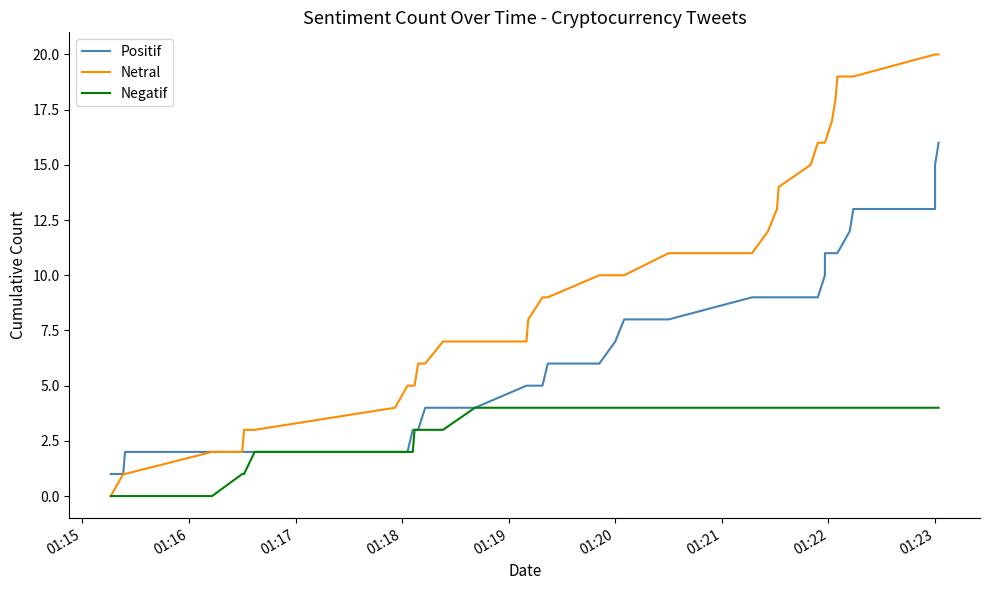

True or false: Positif and Negatif cross at least once.

False